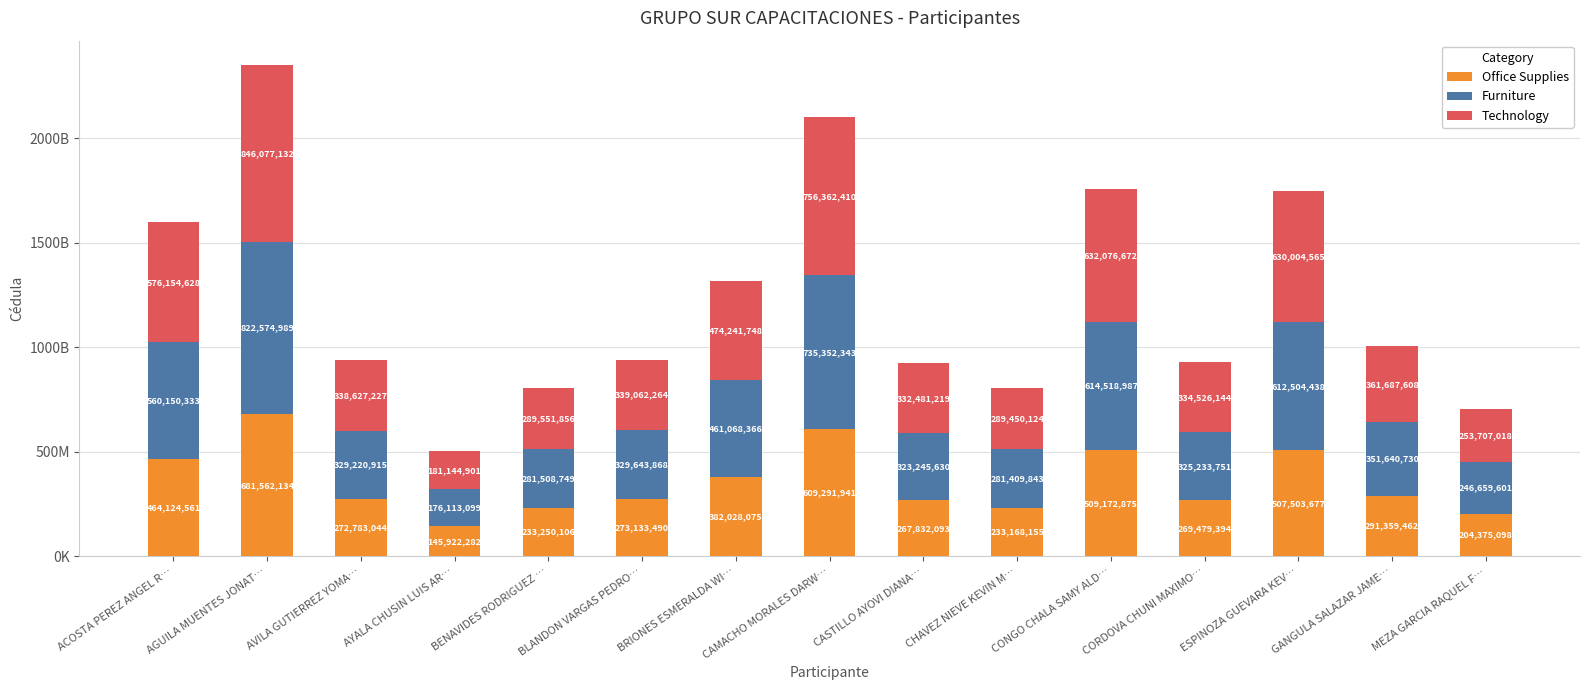

Which series has the largest total across all categories?

Technology